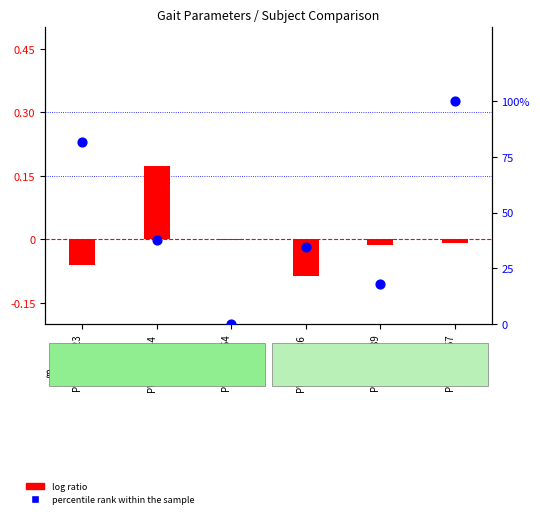

What are all the series names shown in the legend?

log ratio, percentile rank within the sample